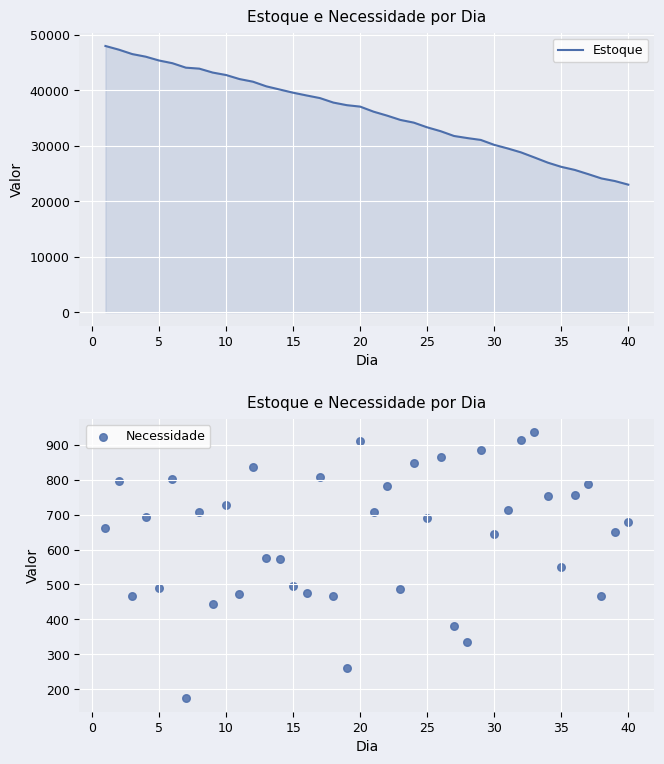

Which series has the largest Y range (max minus min)?

Estoque